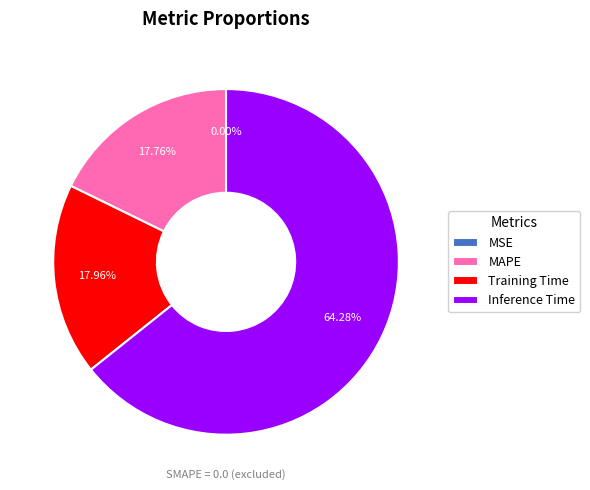

Combined, do MAPE and Inference Time account for over 50%?

Yes